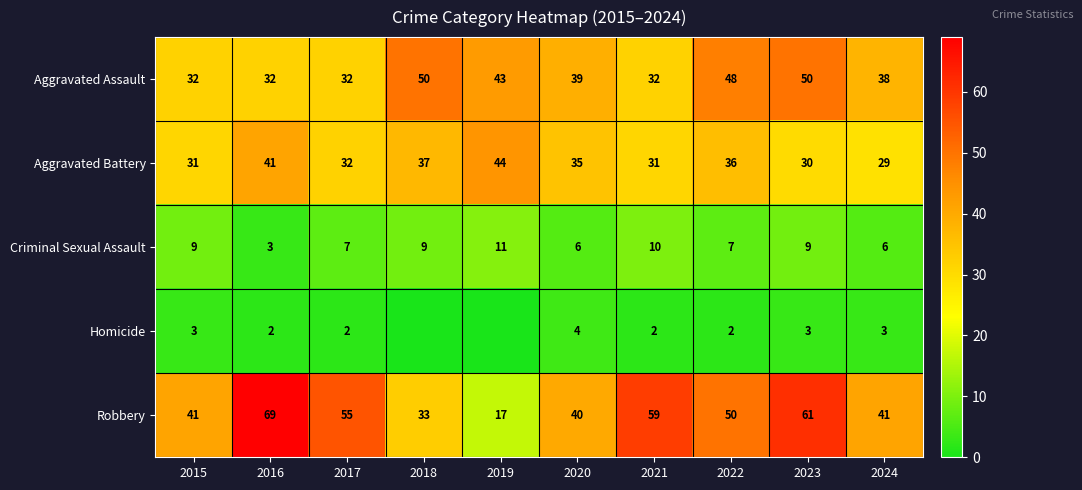

Where does the Aggravated Battery series first go above 35?

2016